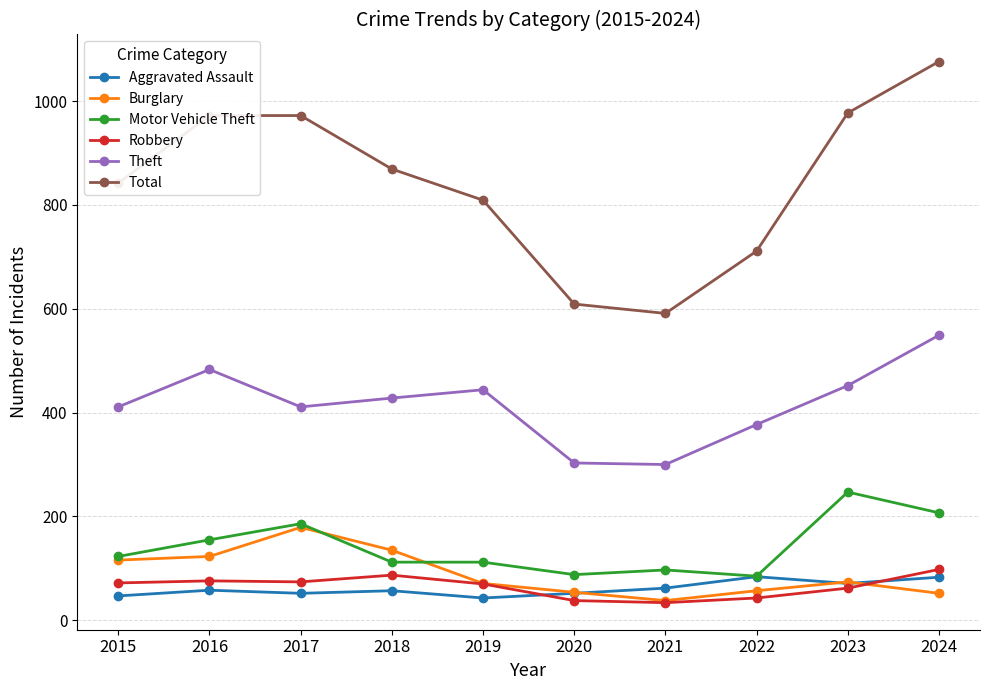

What are all the series names shown in the legend?

Aggravated Assault, Burglary, Motor Vehicle Theft, Robbery, Theft, Total